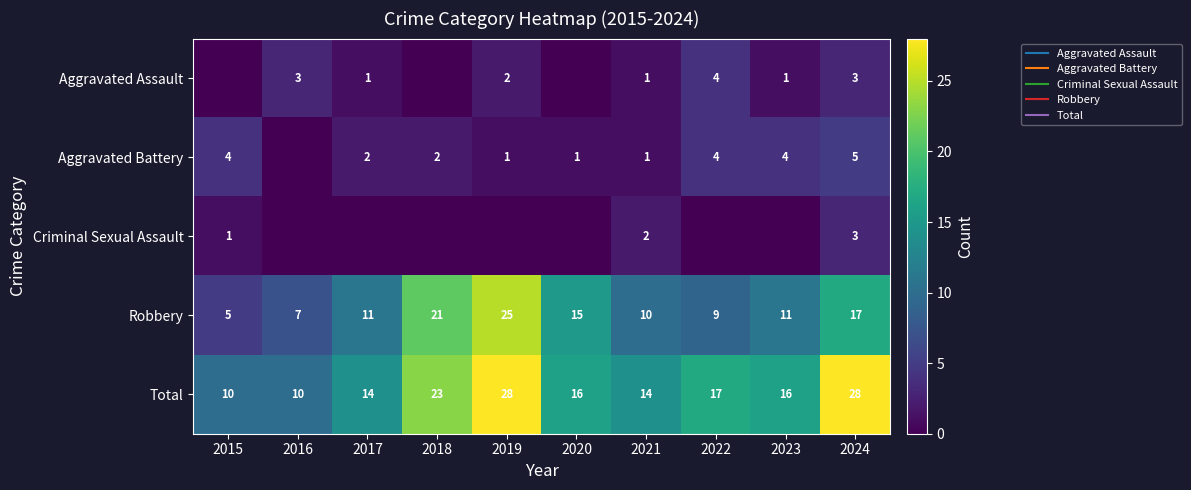

What is the sum of the Criminal Sexual Assault values at 2019 and 2015?

1